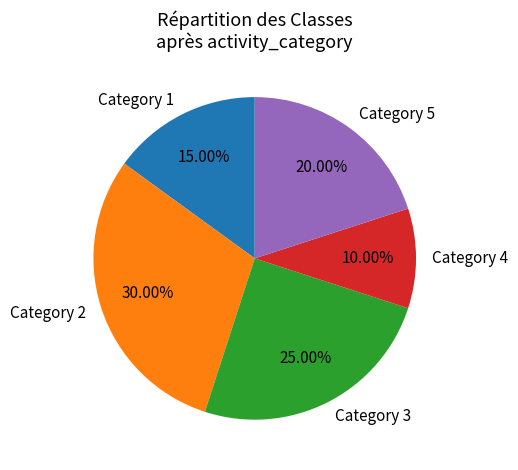

Does Category 1 account for over 50% of the chart?

No